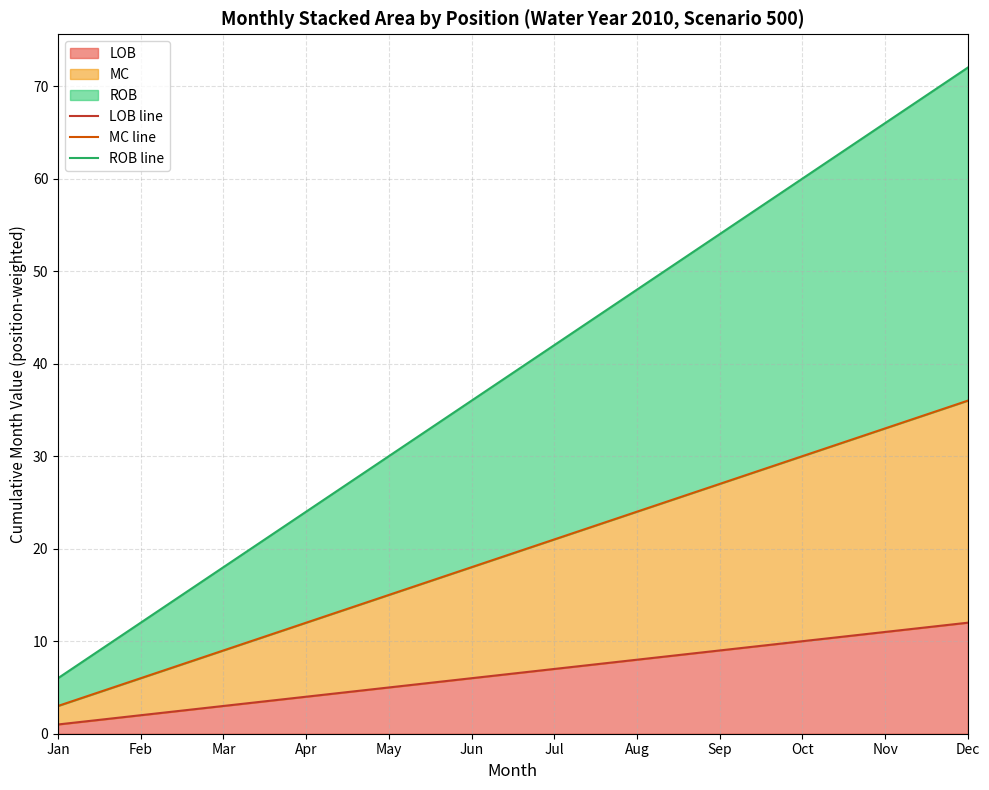

Read the LOB line value at Apr, to the nearest 5.

5